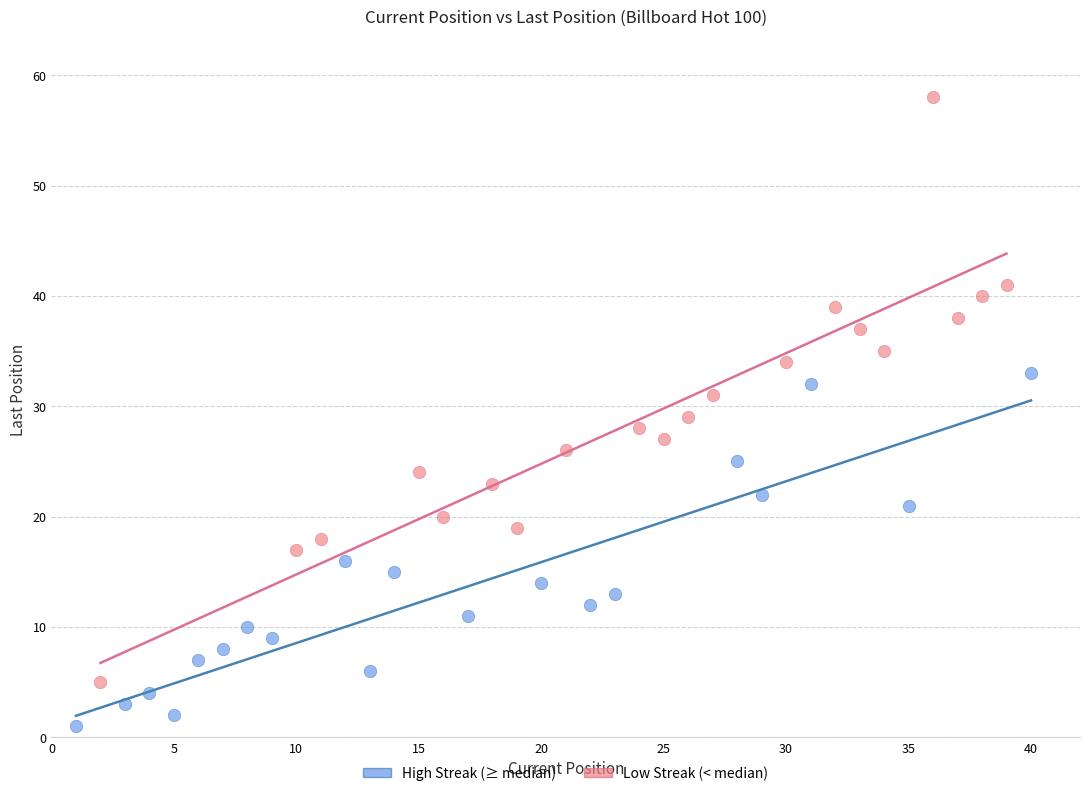

Which series contains the highest Y value?

Low Streak (< median)